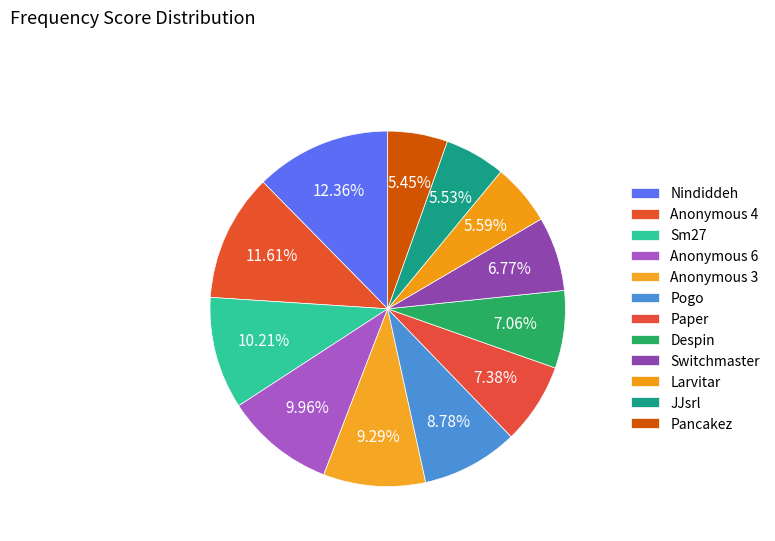

True or false: Switchmaster accounts for 7% of the total.

True